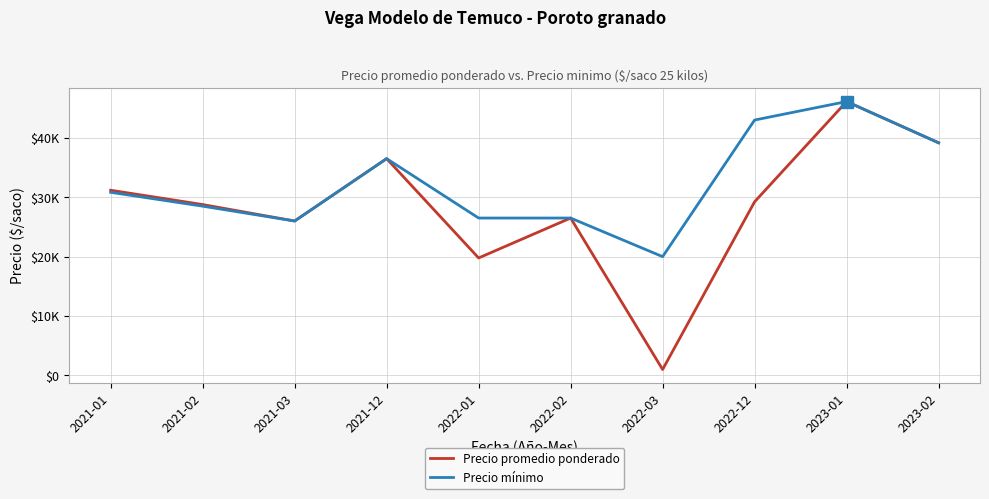

At 2022-03, list the series in order from largest to smallest.

Precio mínimo, Precio promedio ponderado